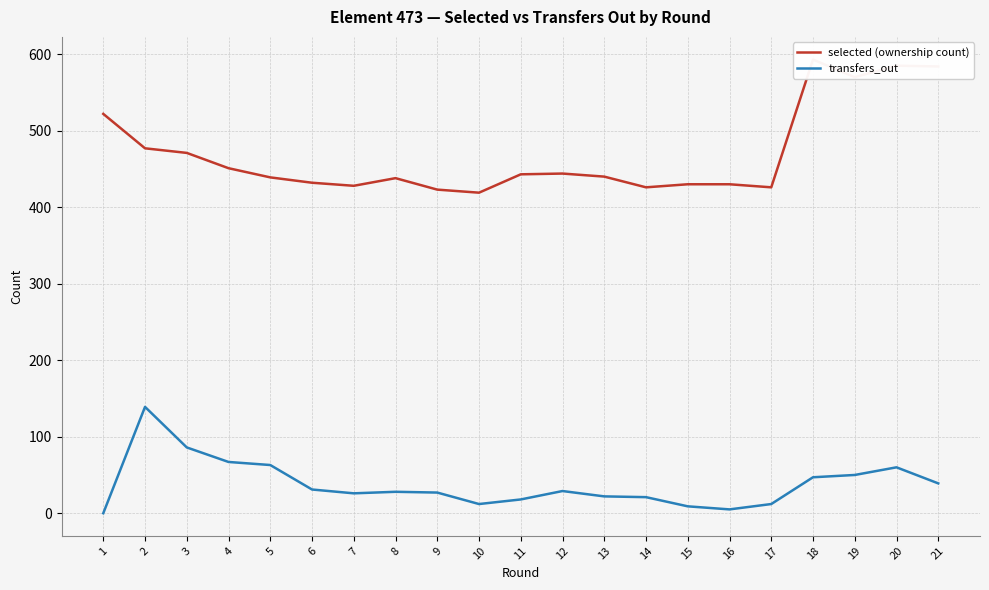

How many interior local peaks does the selected (ownership count) series have?

4